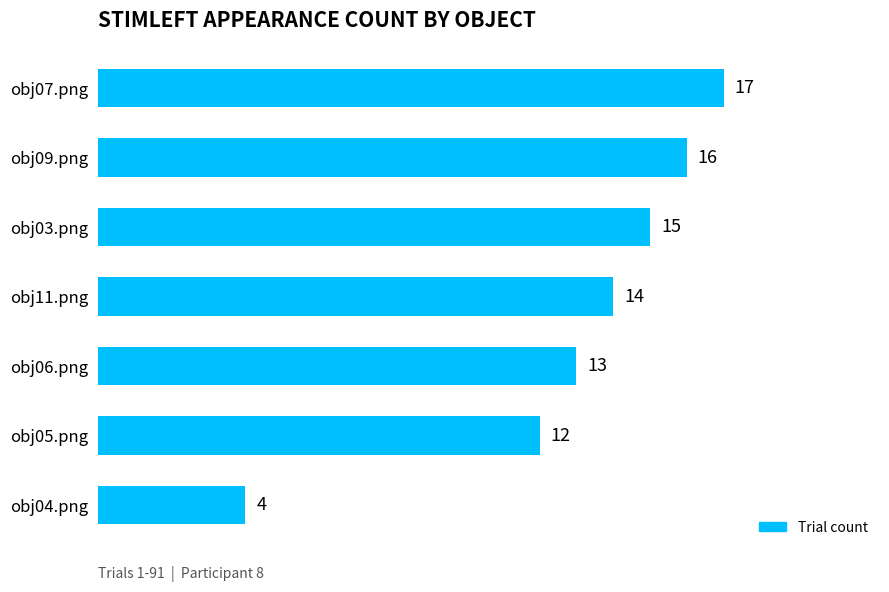

How many data points does each series have?

7